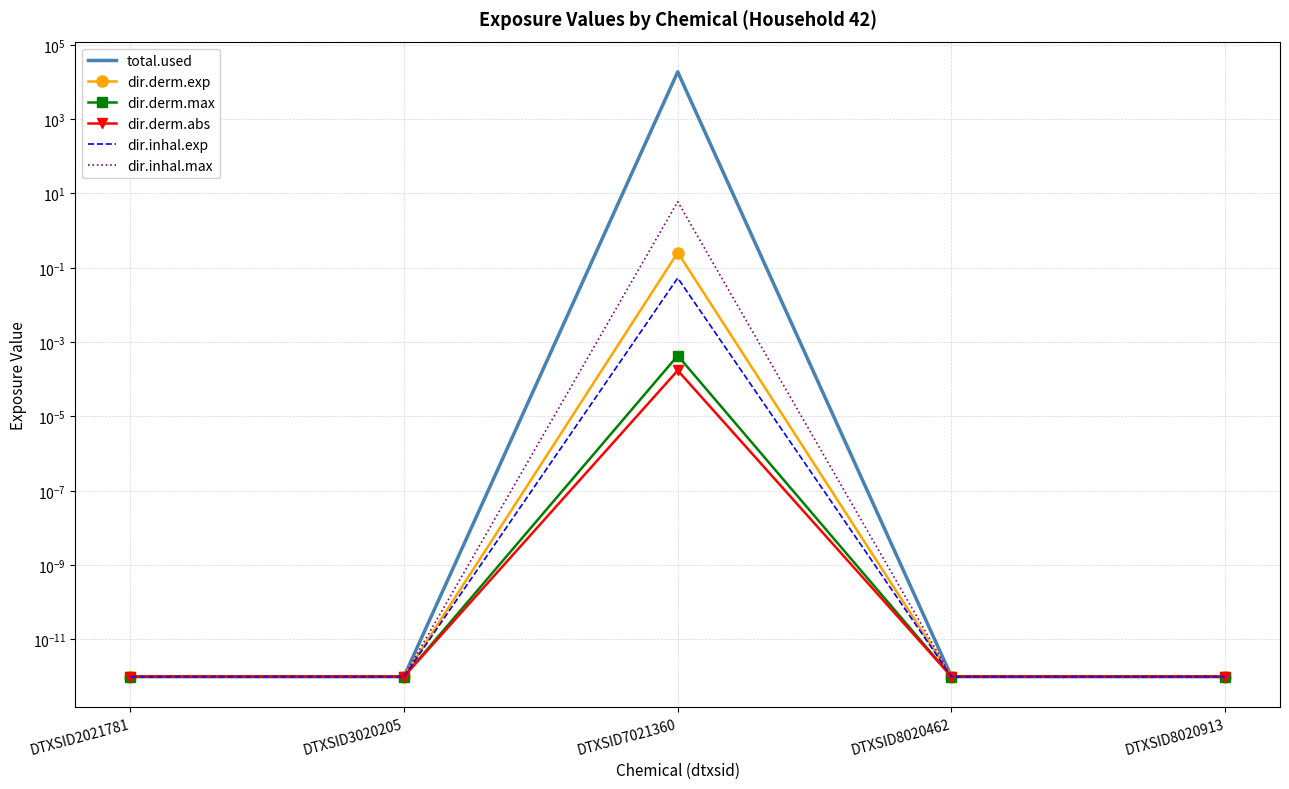

True or false: dir.inhal.max and dir.derm.max intersect in this chart.

False